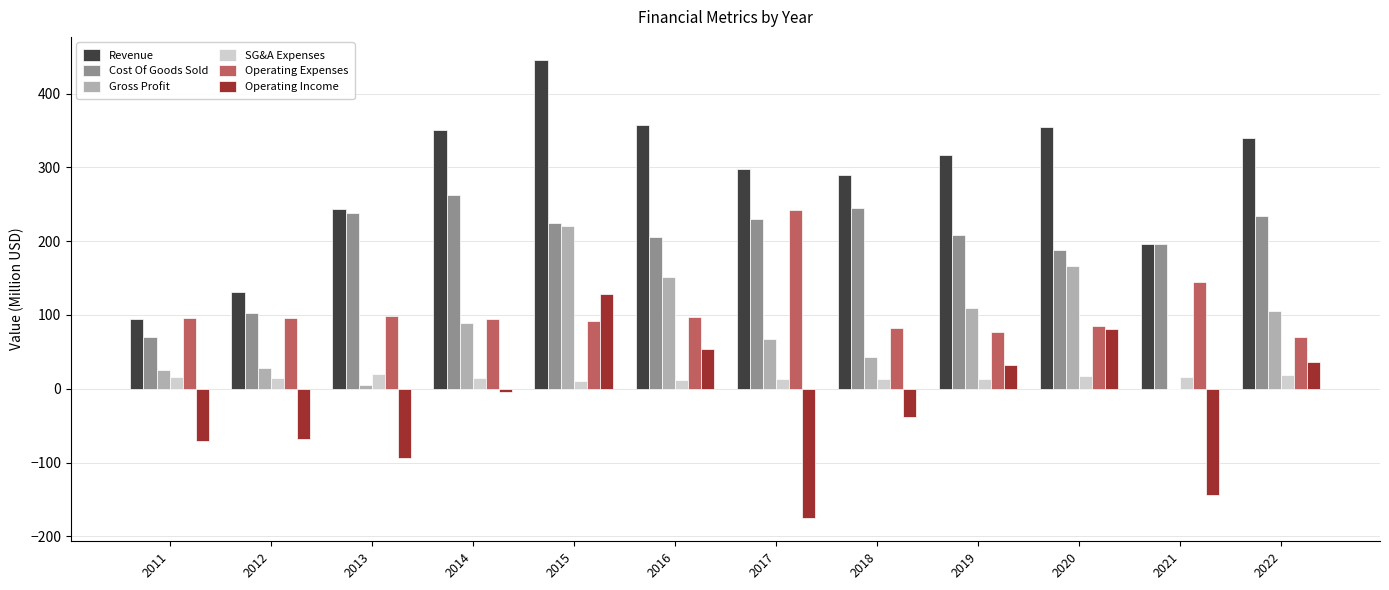

At which category does the chart reach its peak across all series?

2015